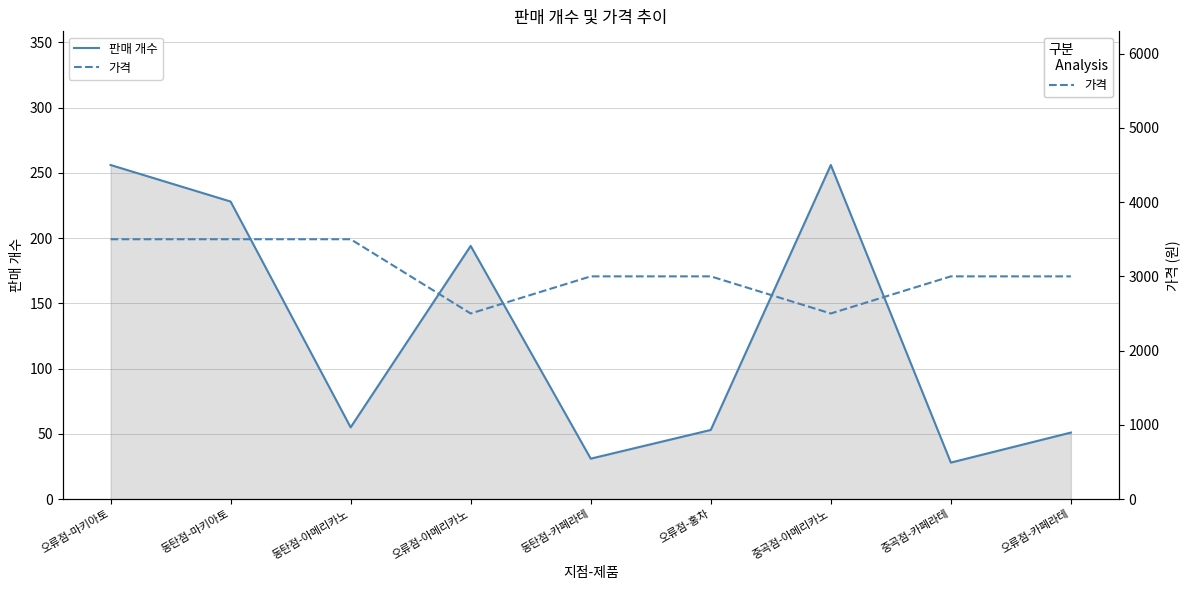

How many lines are shown in the chart?

2